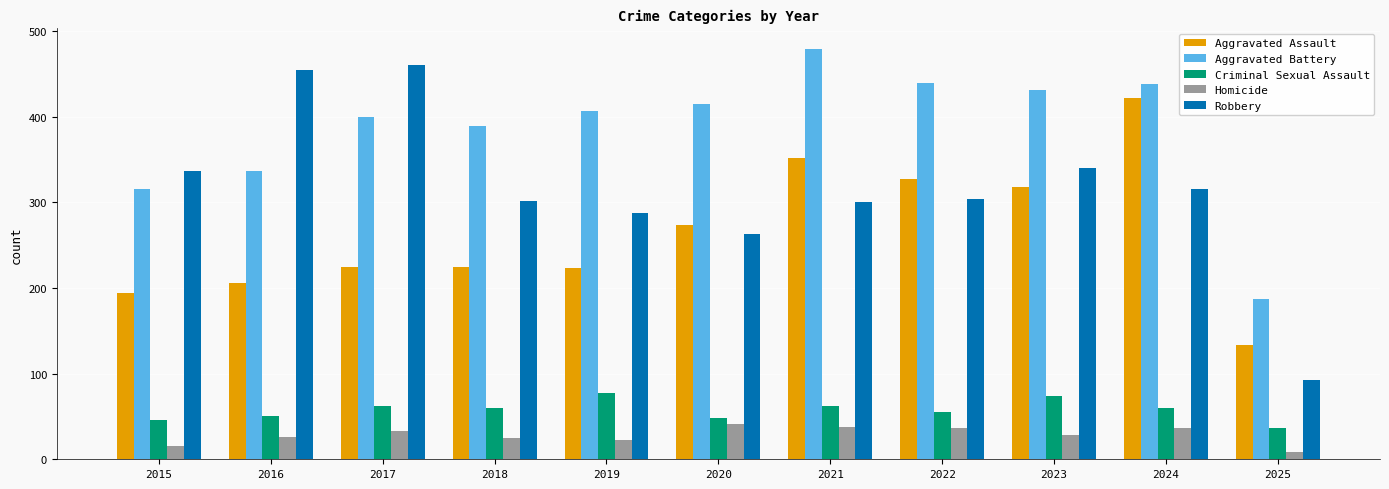

Which series has the largest range (max minus min)?

Robbery